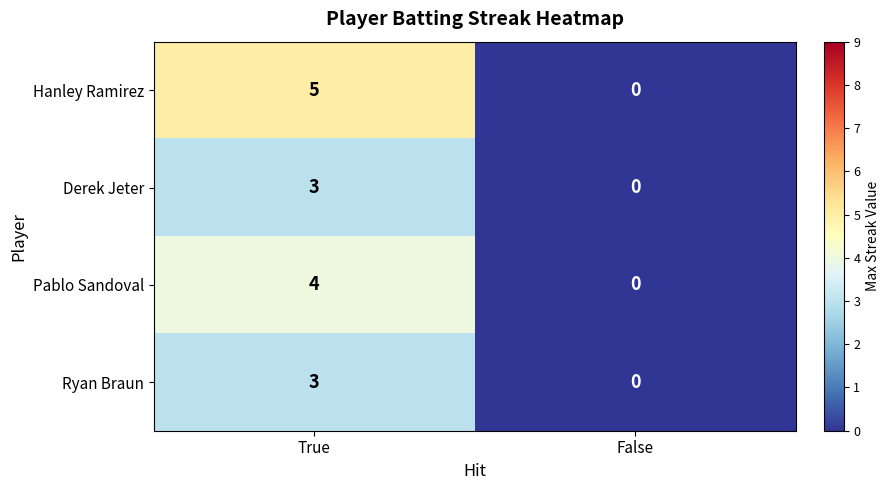

What is the difference between the maximum and minimum values in the Pablo Sandoval series?

4